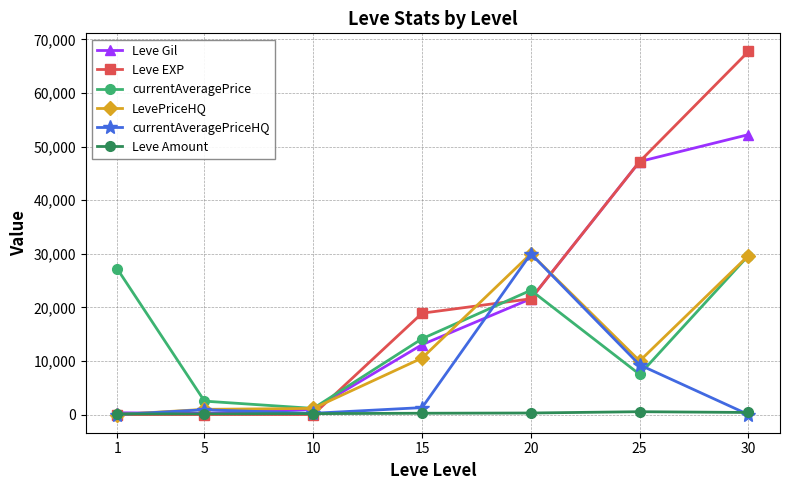

Between 10 and 15, which series saw the biggest shift?

Leve EXP